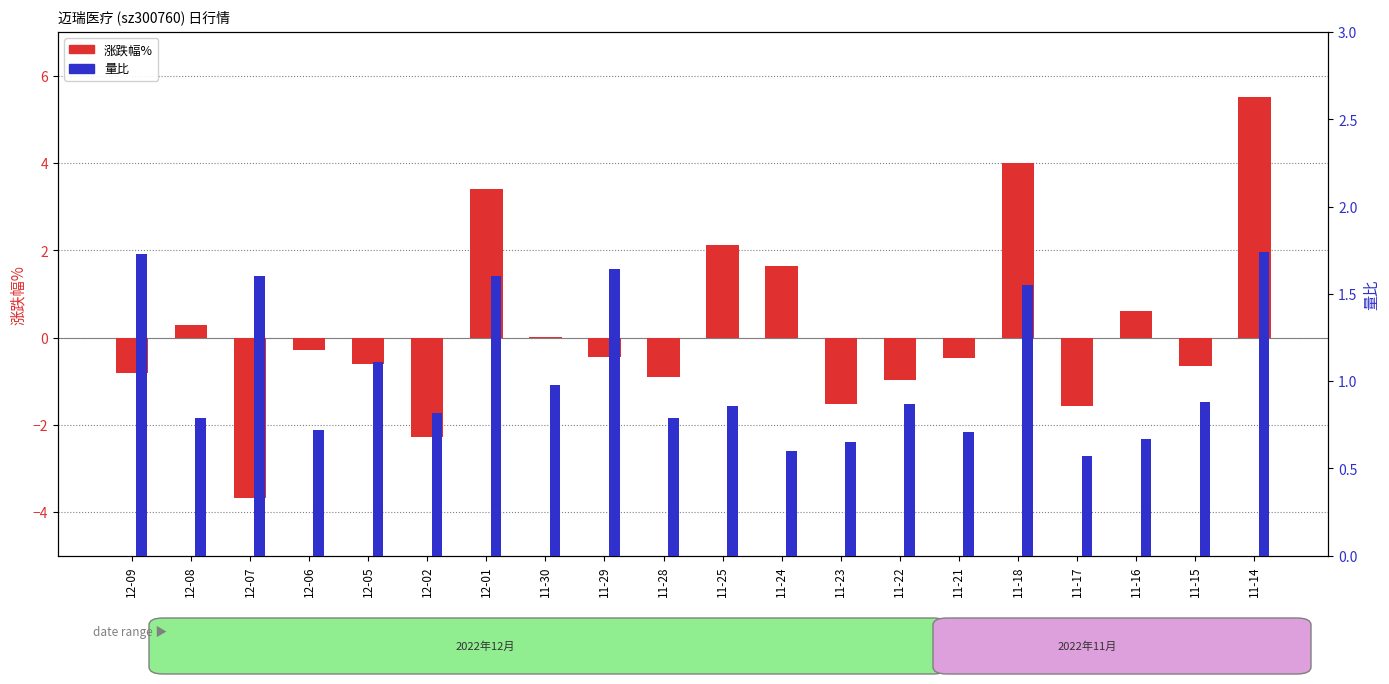

What is the average value of the 涨跌幅% series?

0.2